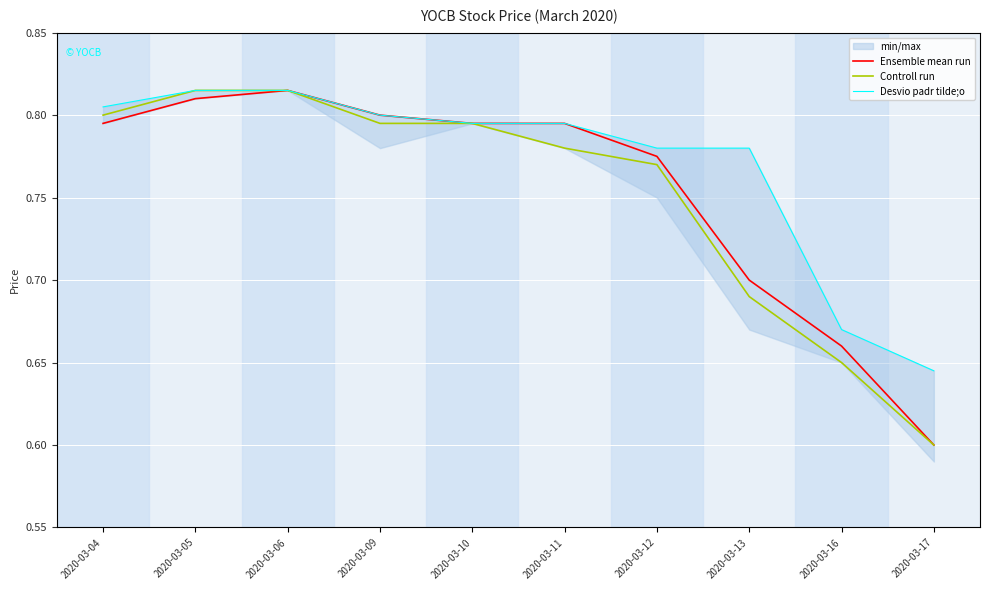

What value does the Desvio padr tilde;o series have at 2020-03-12?

0.8